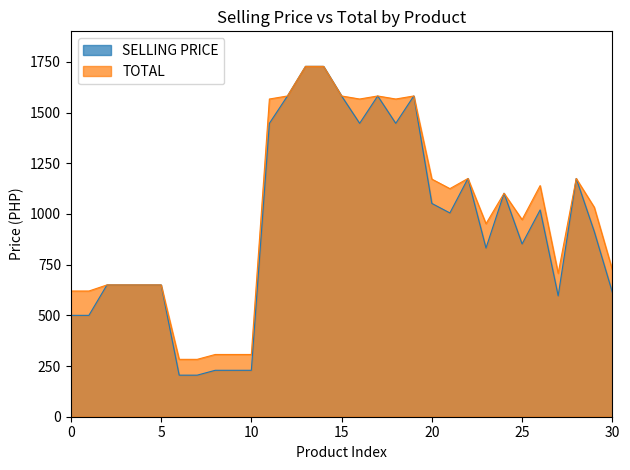

What is the value of the TOTAL point at the 15th from the left?

1728